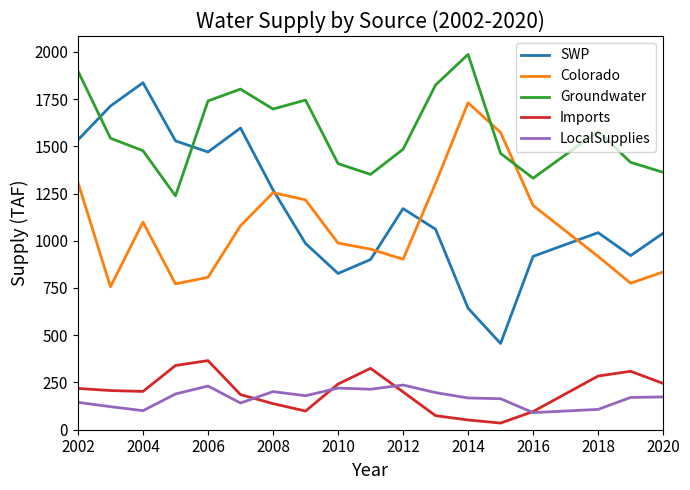

True or false: Groundwater and Imports cross at least once.

False